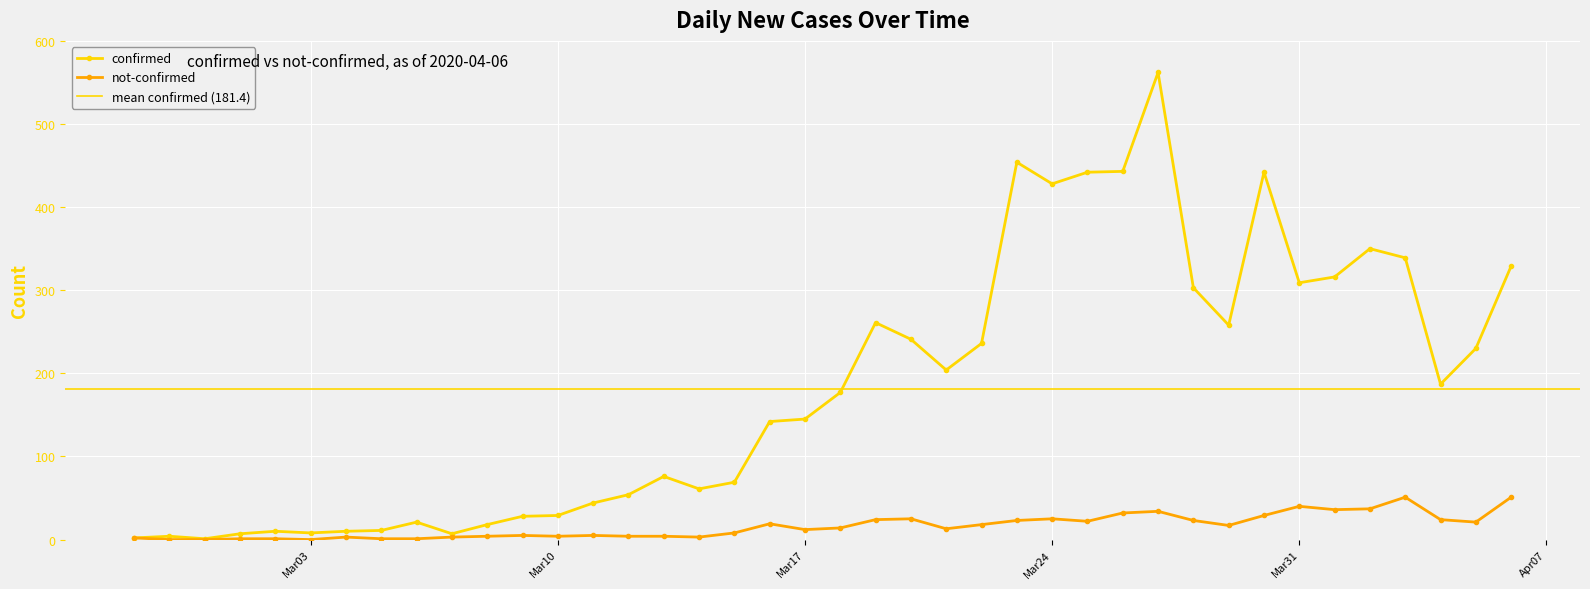

Which category has the highest value across all series?

2020-03-27